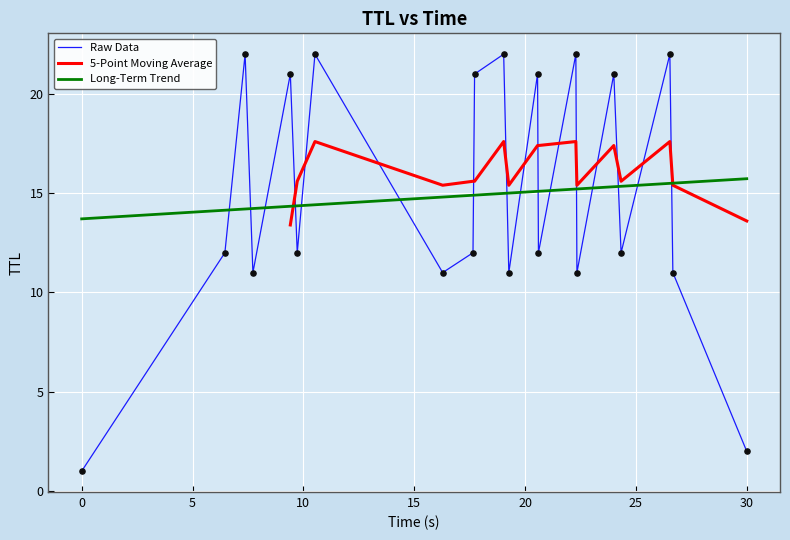

What is the maximum value for Long-Term Trend?

15.7